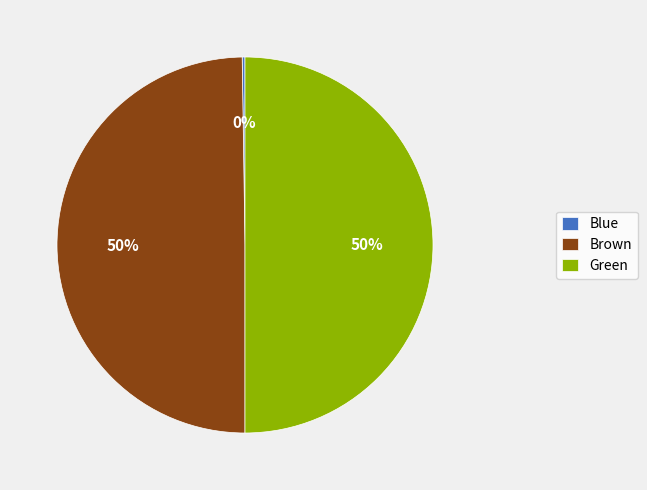

To the nearest percent, what percentage of the pie is Green?

50%